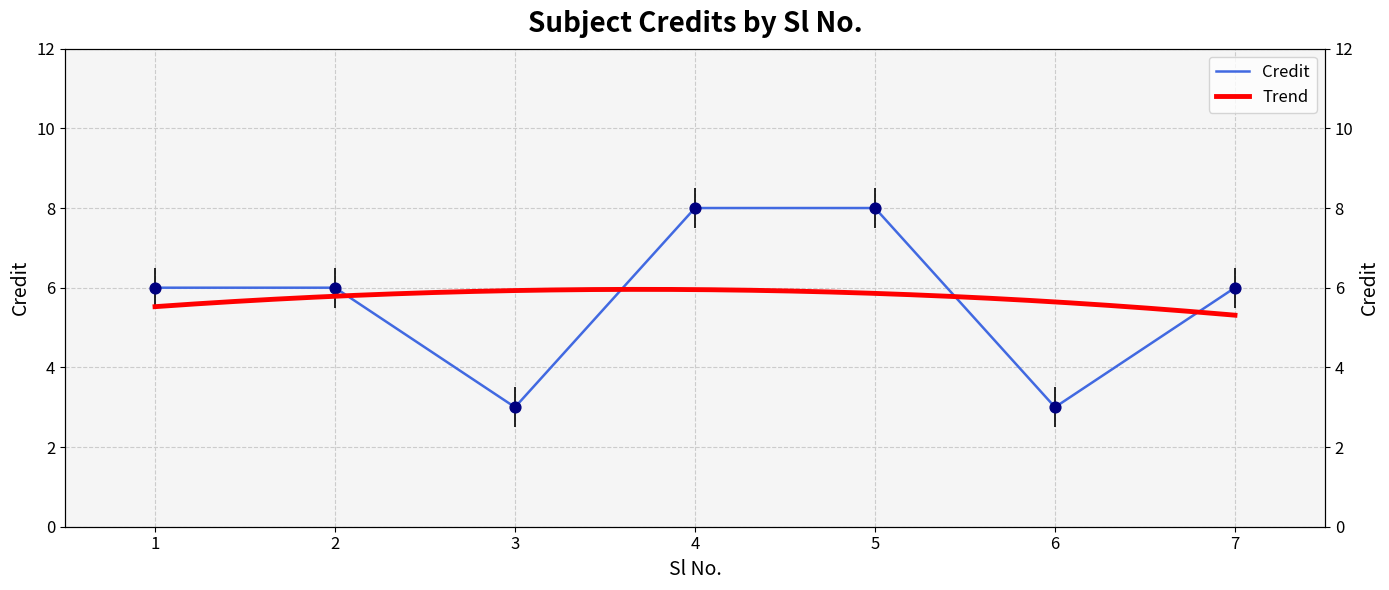

Approximately how many times larger is the value at 4 compared to 7?

1.3